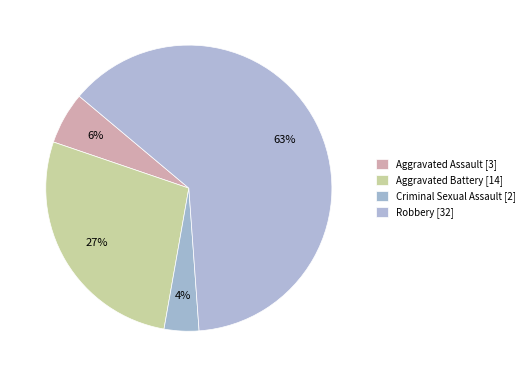

How many slices are in this pie chart?

4